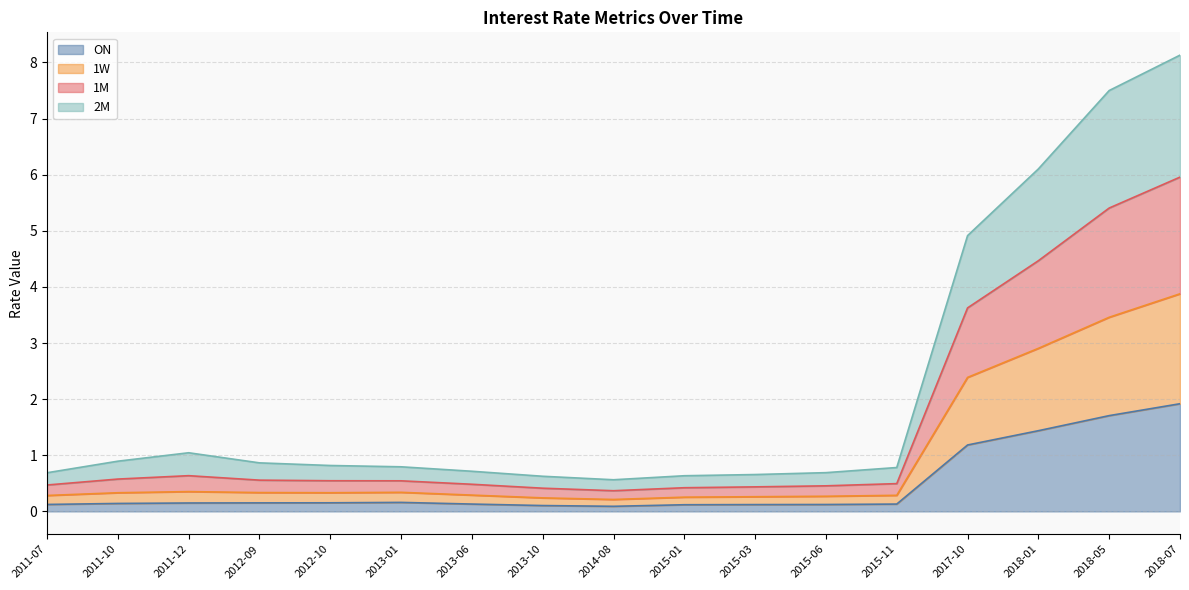

At which label does ON reach its peak?

2018-07